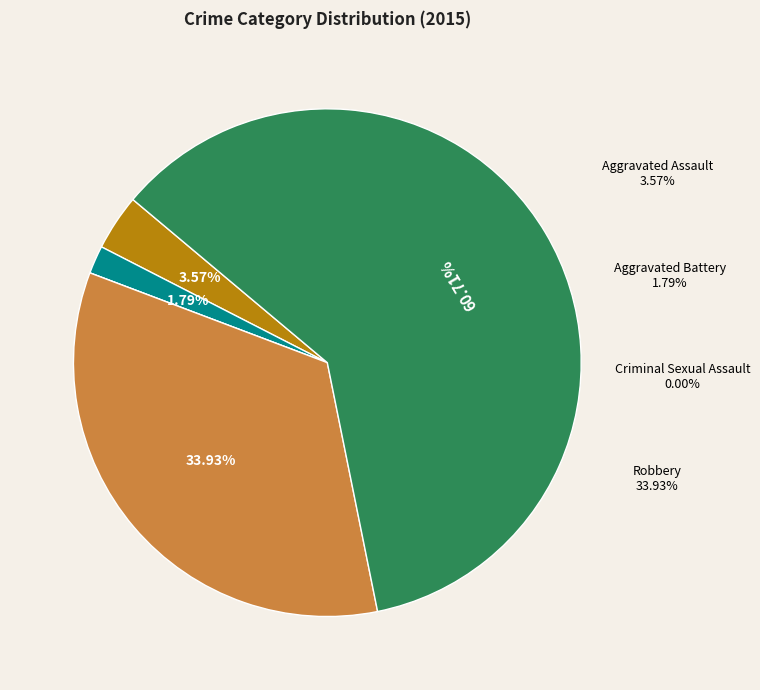

True or false: Aggravated Assault accounts for 4% of the total.

True